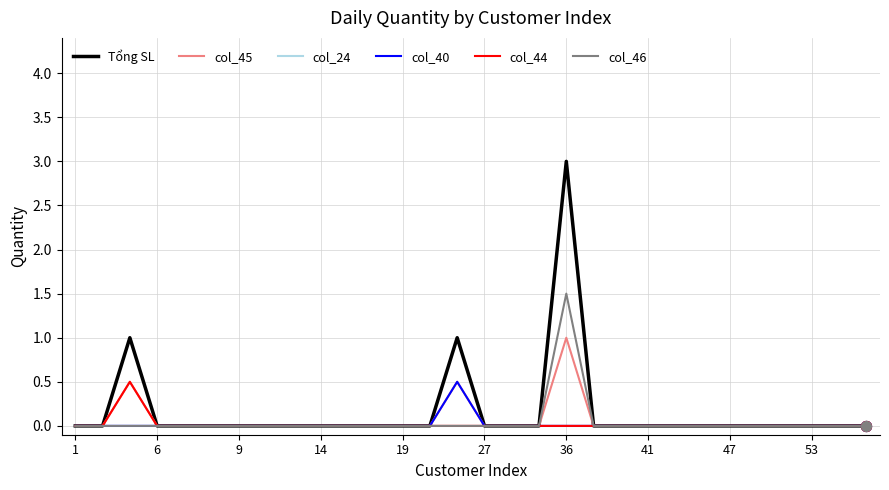

What are all the series names shown in the legend?

Tổng SL, col_45, col_24, col_40, col_44, col_46